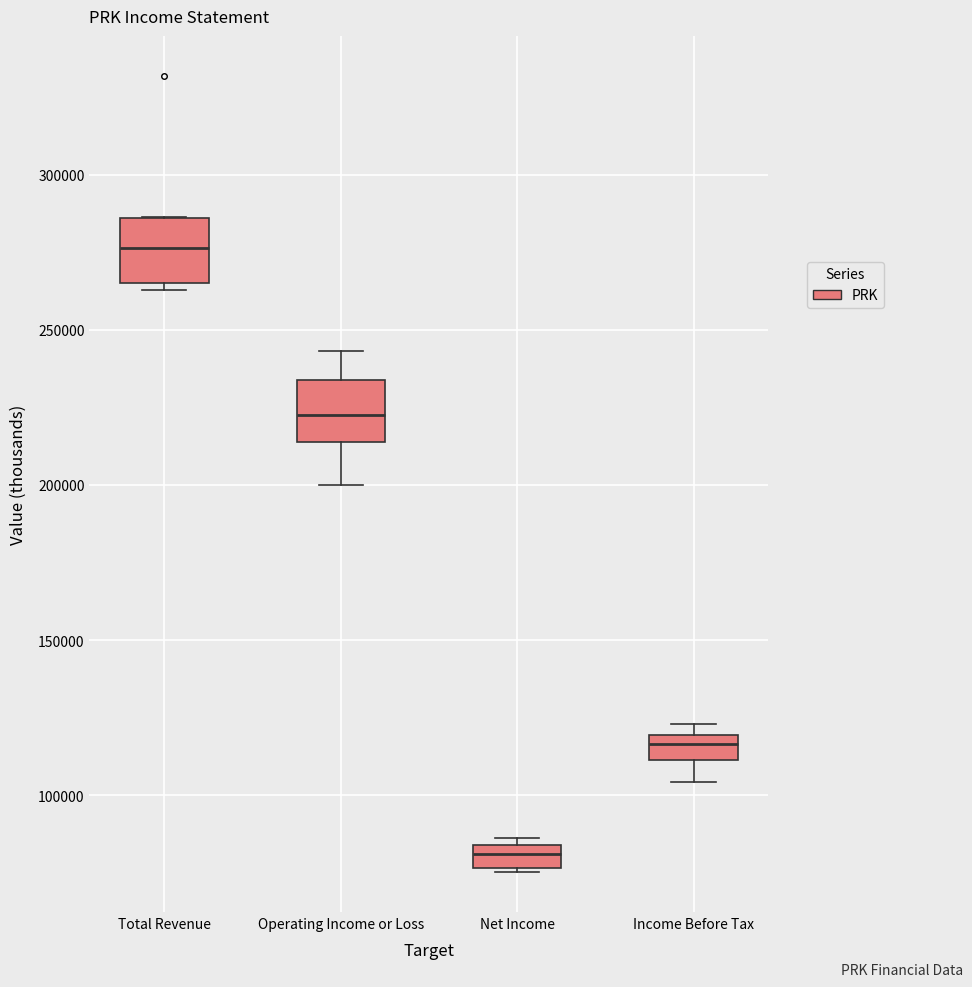

Reading left to right, read every box against the y-axis: the position of its median line, the range the box covers, and the ends of its whiskers. The values are not printed on the chart, so give them approximately, as read against the axis.

Total Revenue: median 275000, box 265000 to 285000, whiskers 265000 (just below the box's lower edge) to 285000
Operating Income or Loss: median 225000, box 215000 to 235000, whiskers 200000 to 245000
Net Income: median 80000, box 75000 to 85000, whiskers 75000 to 85000 (just above the box's upper edge)
Income Before Tax: median 115000, box 110000 to 120000, whiskers 105000 to 125000